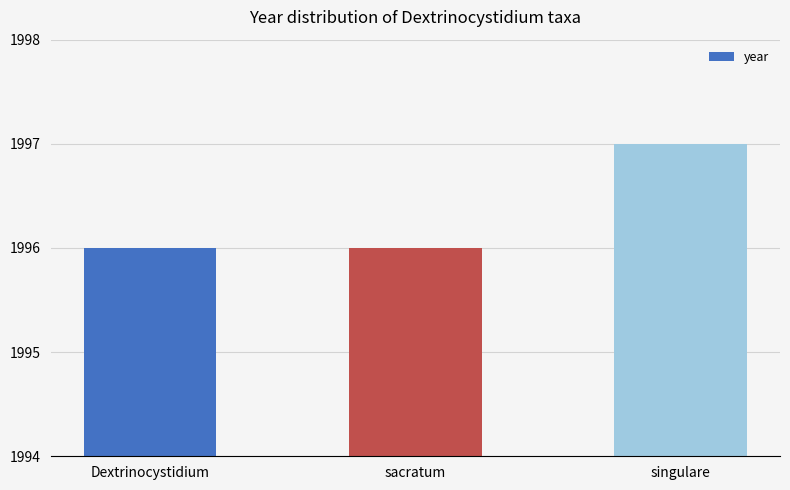

Are the bars horizontal?

No